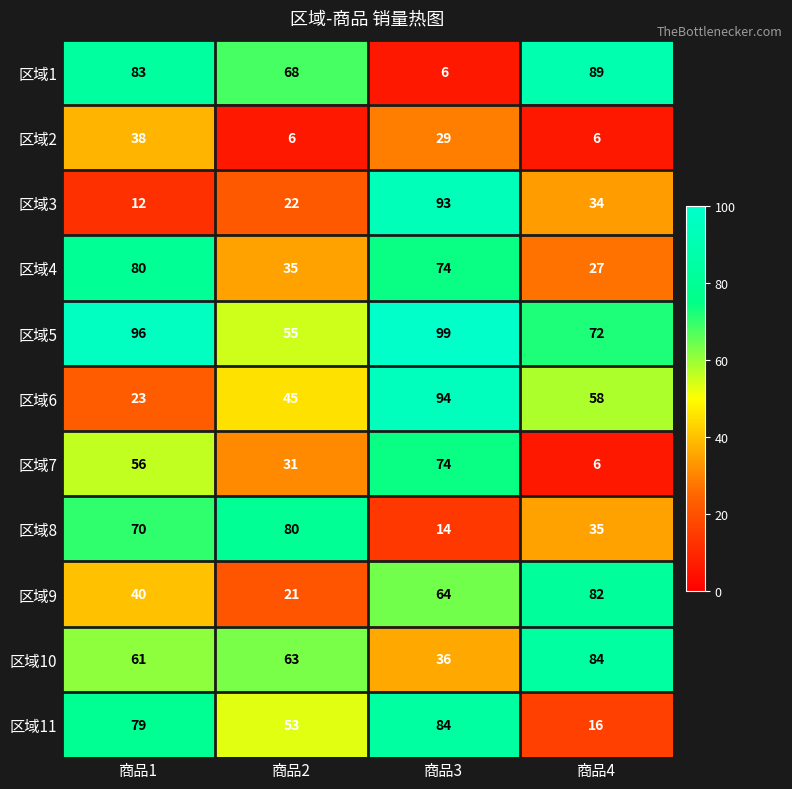

Which series has the largest total across all categories?

区域5